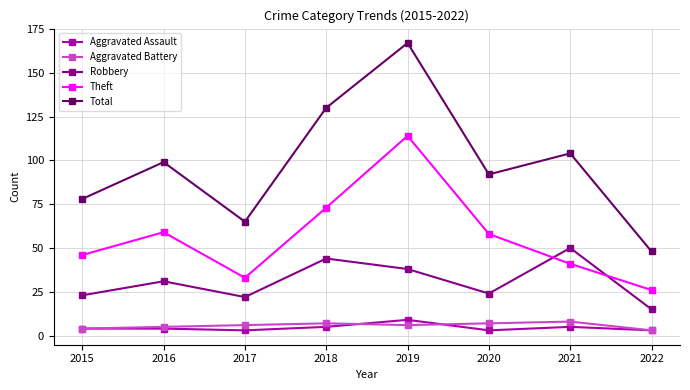

Is this an area chart (filled region under the line)?

No